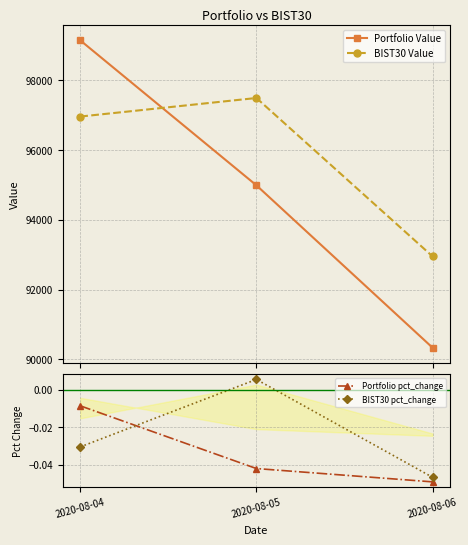

How many BIST30 pct_change values are between 0 and 1?

1